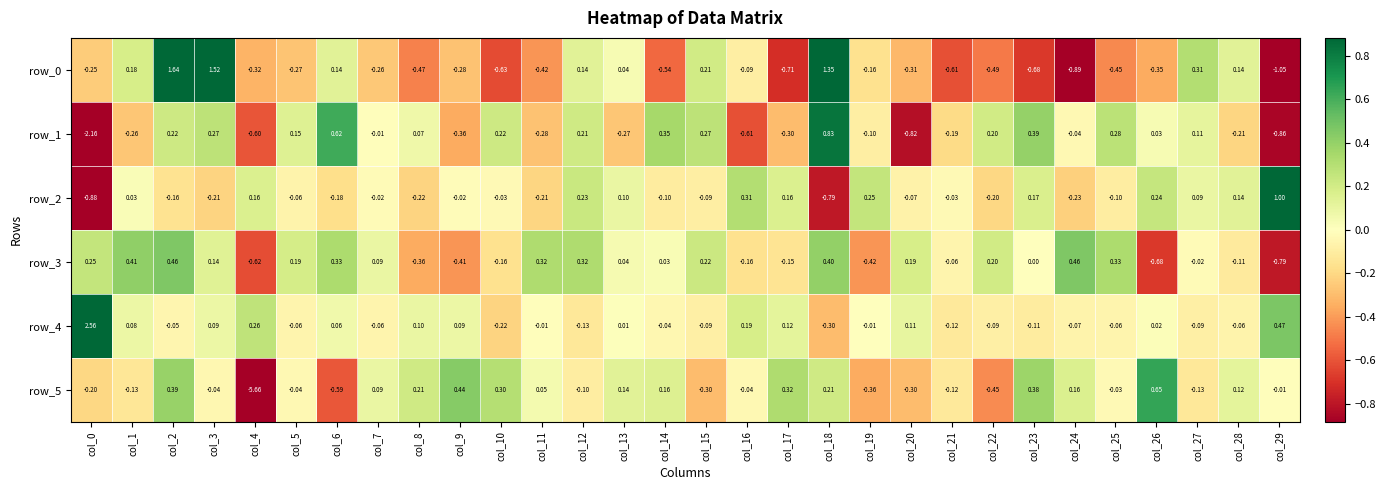

What is the sum of the row_1 values at col_25 and col_19?

0.2